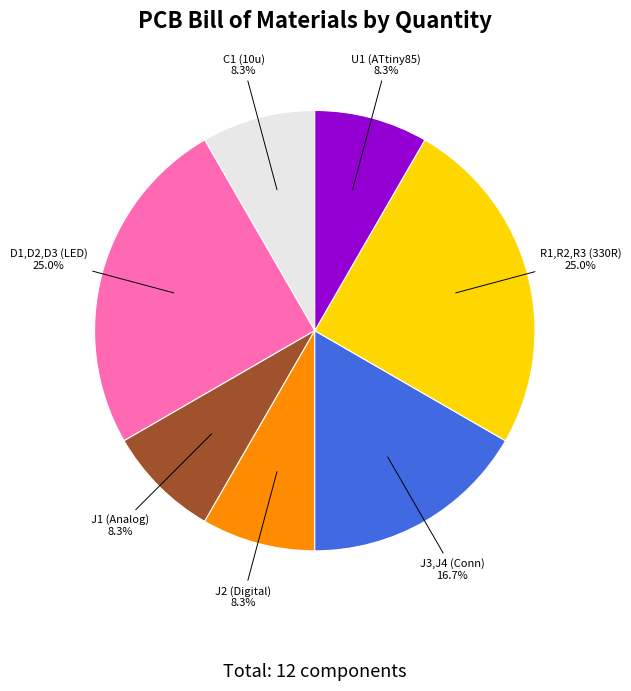

Is there any slice that represents more than half of the pie?

No